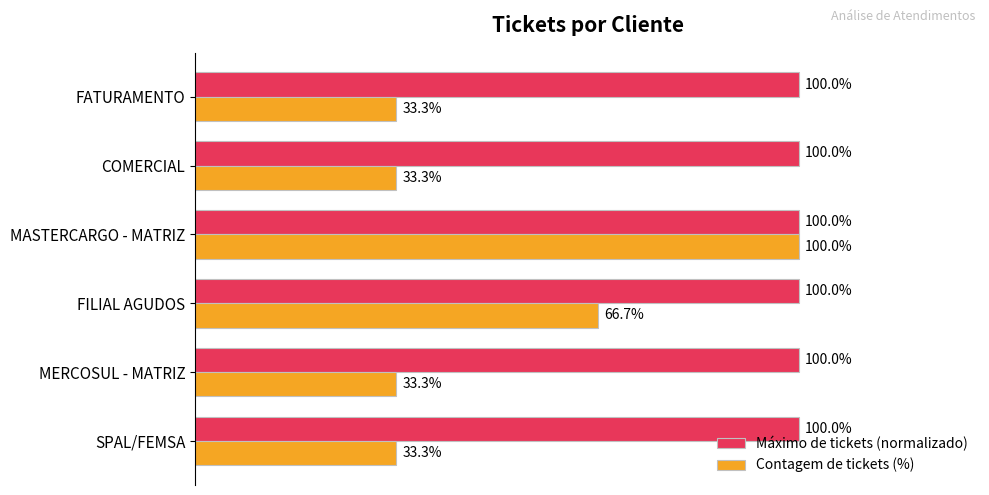

At which category is the sum across all series the highest?

MASTERCARGO - MATRIZ